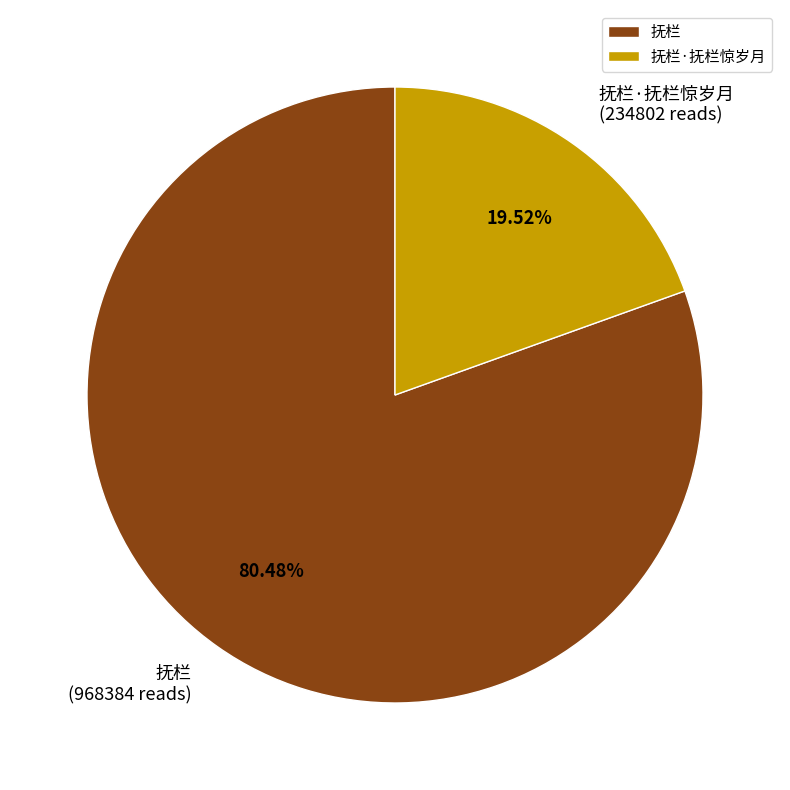

Combined, what portion of the pie is 抚栏 and 抚栏·抚栏惊岁月?

100.0%